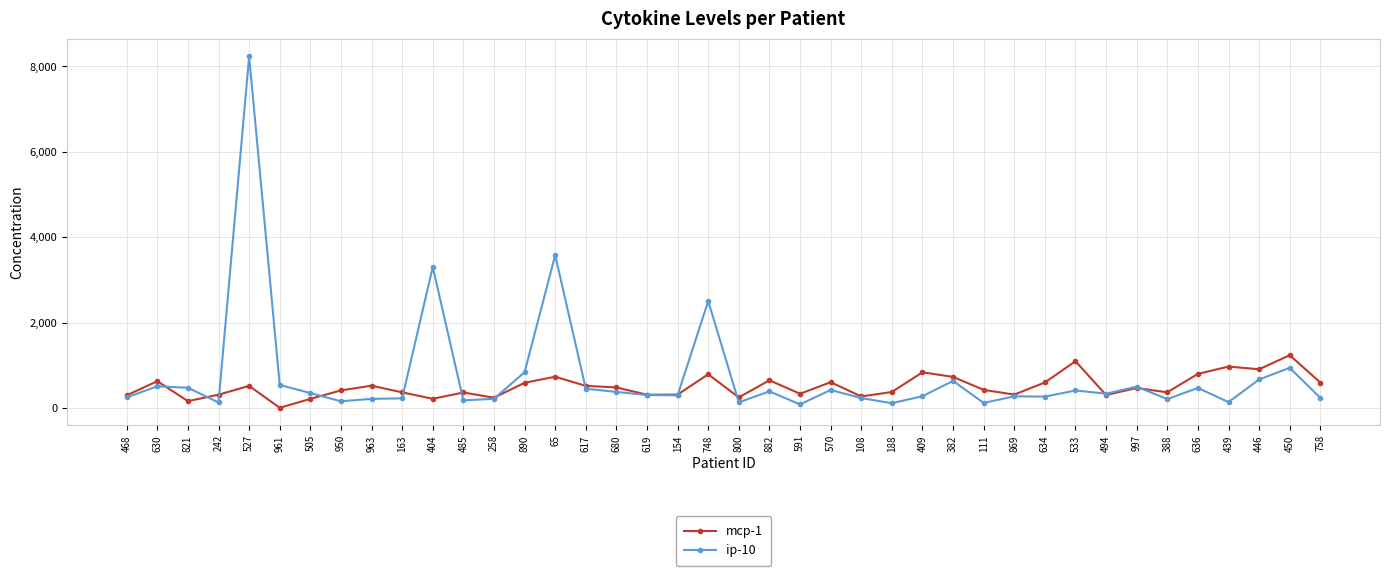

What is the value of the ip-10 point at the 27th from the left?

274.0